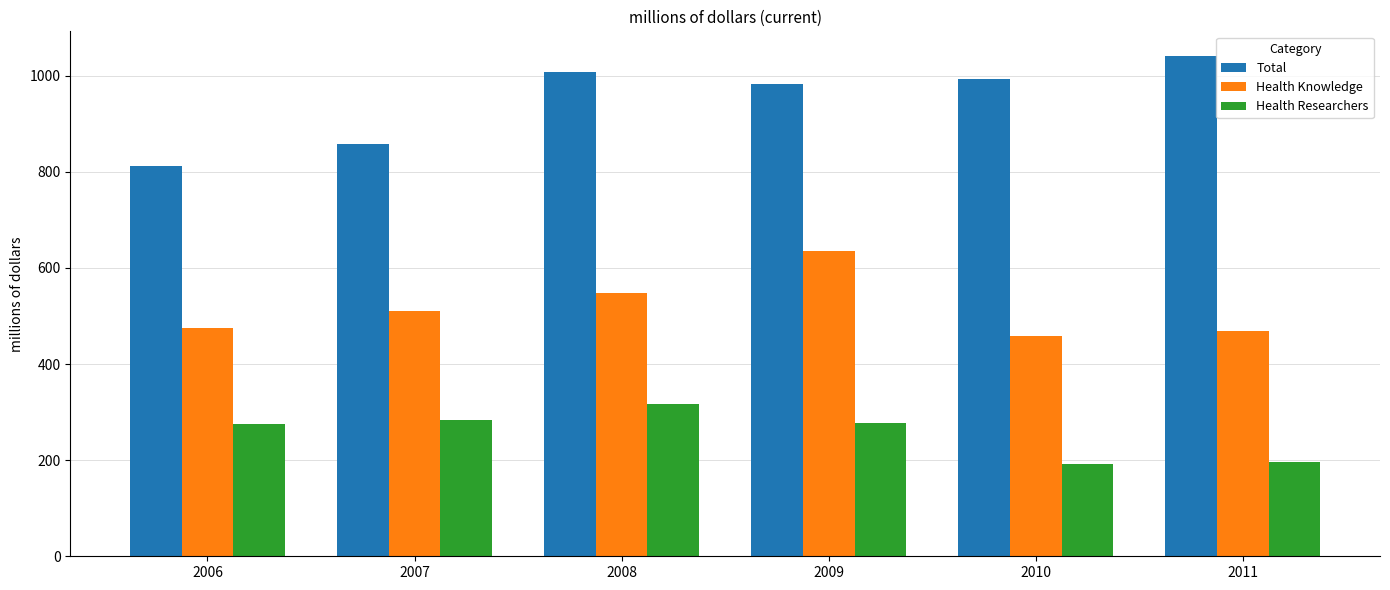

At which category does the chart reach its peak across all series?

2011